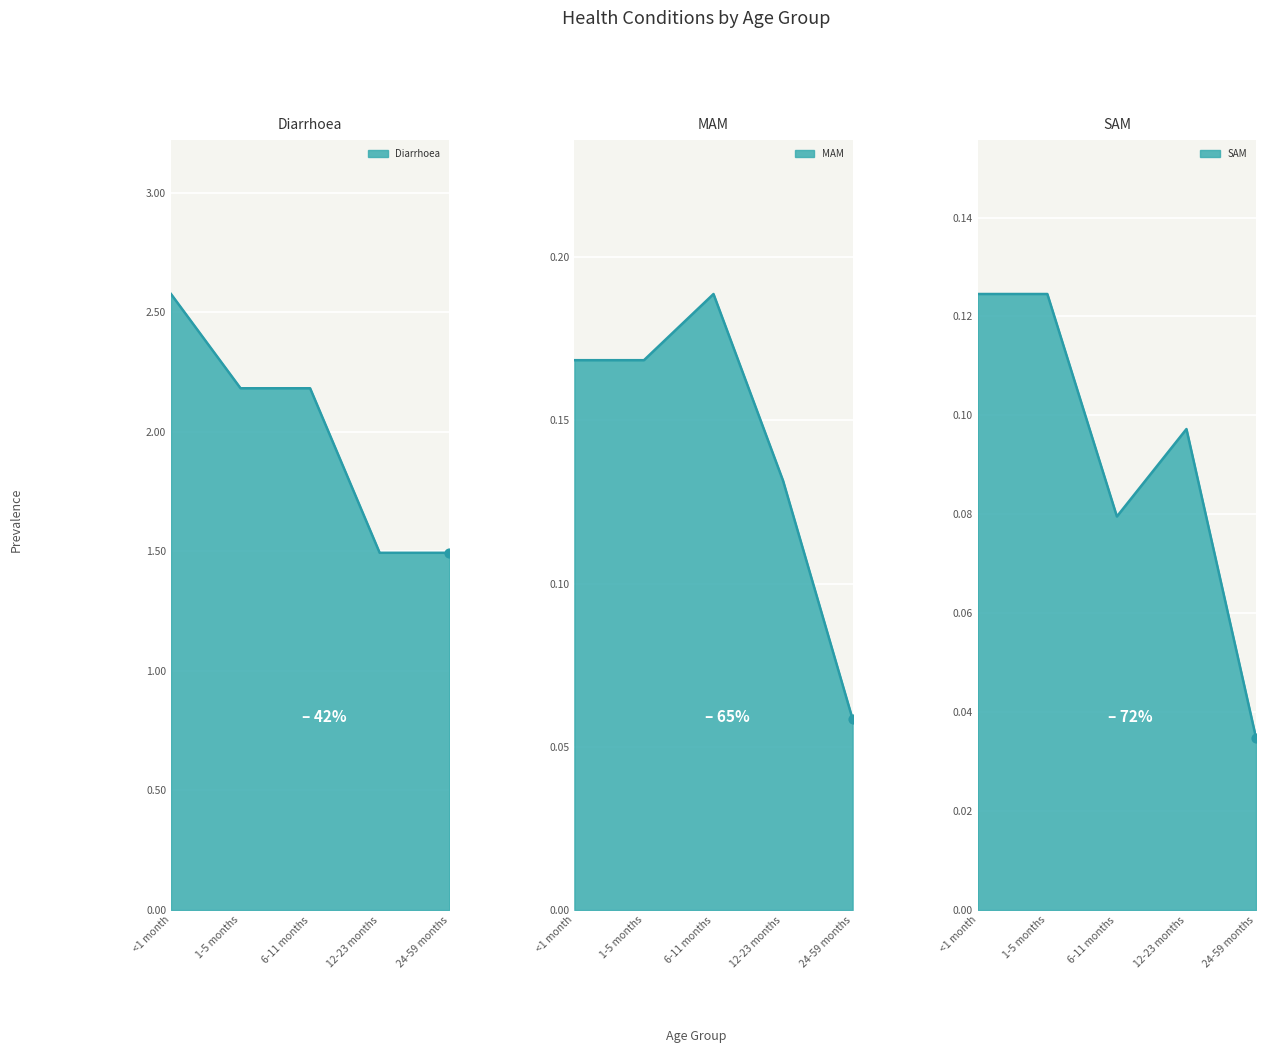

What are all the series names shown in the legend?

Diarrhoea, MAM, SAM